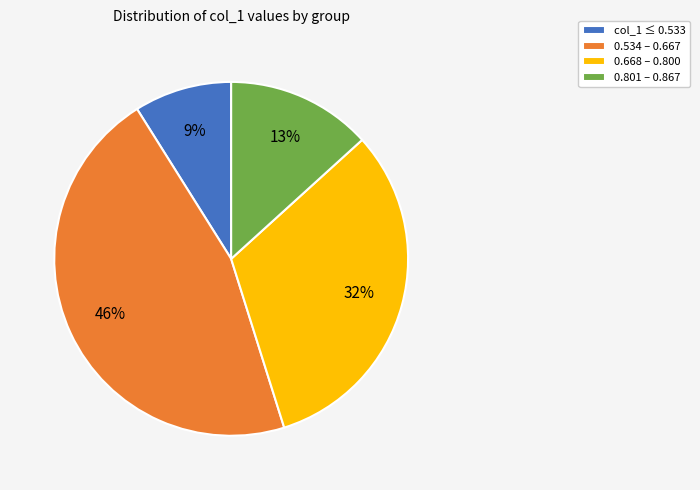

Which category has the biggest portion of the pie?

0.534 – 0.667